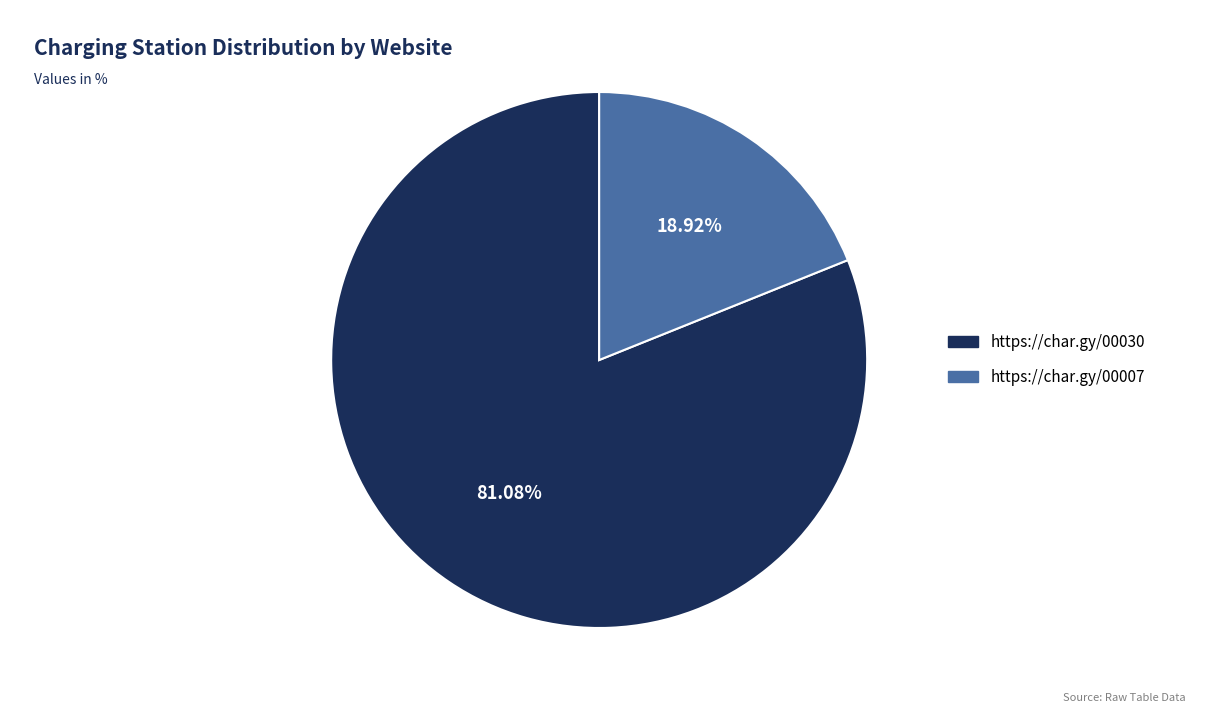

Is there any slice that represents more than half of the pie?

Yes